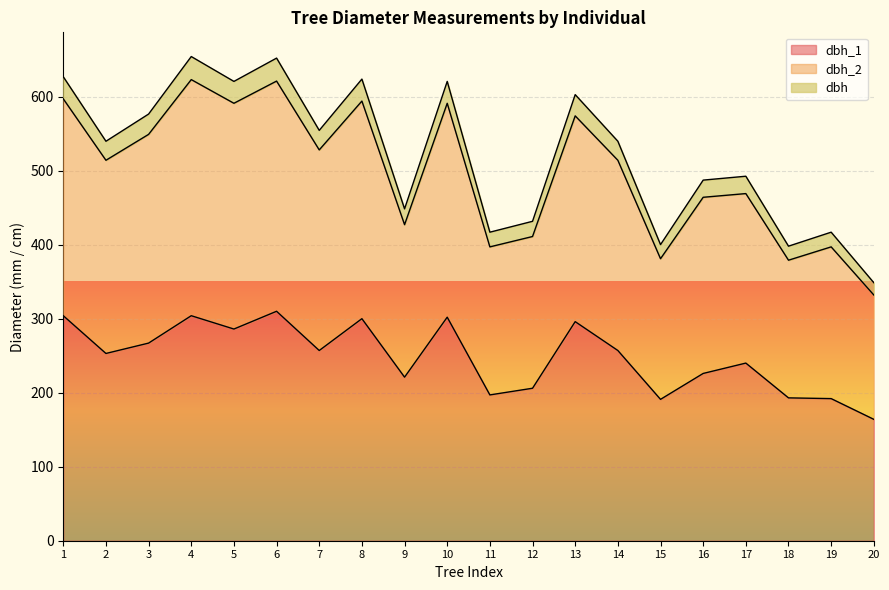

Is it true that dbh_1 equals 257.0 at 14?

True